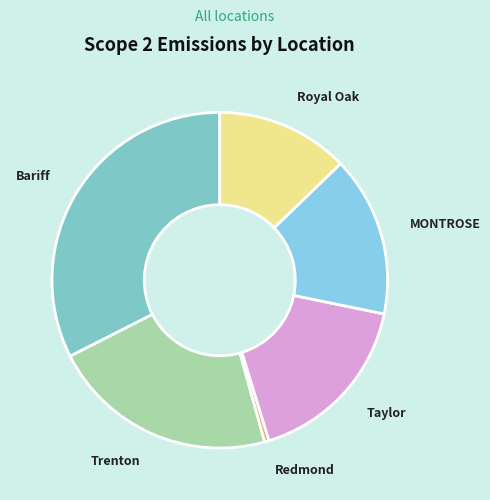

Rank the categories by value from lowest to highest.

Redmond, Royal Oak, MONTROSE, Taylor, Trenton, Bariff